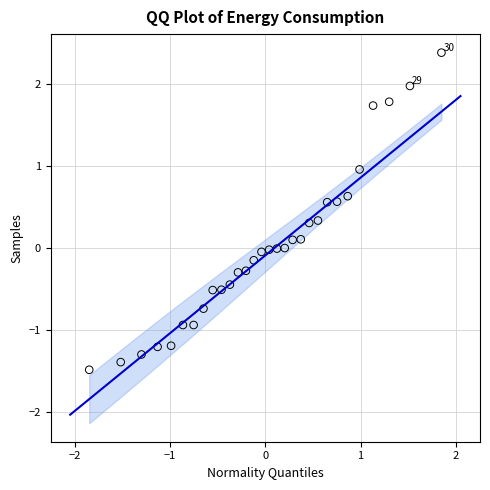

What is the range of Y values (max minus min)?

3.9